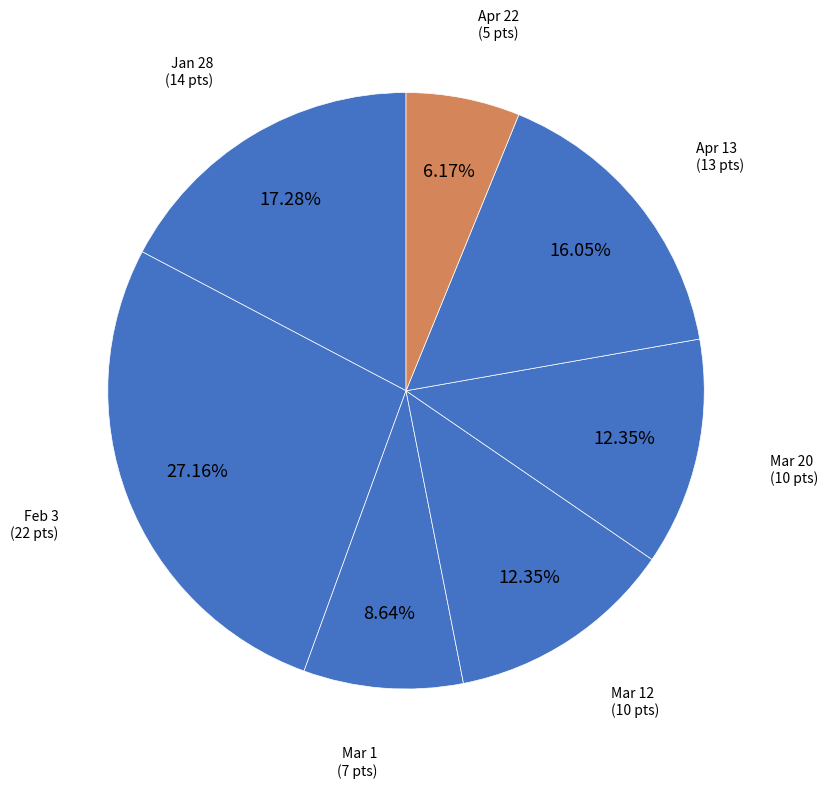

To the nearest percent, what percentage of the pie is Mar 1?

9%